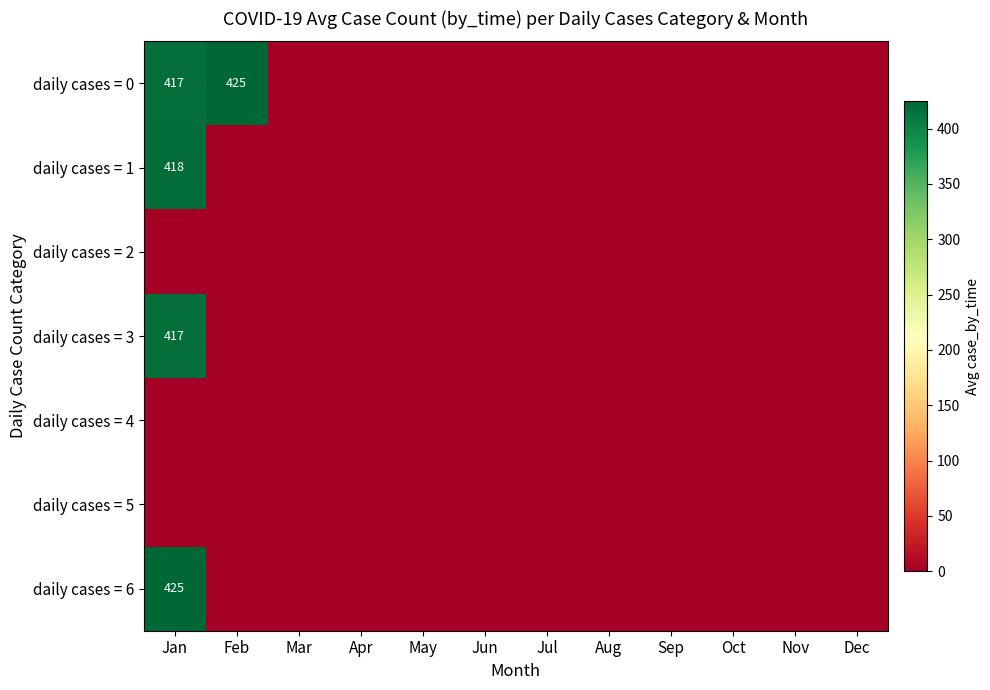

Rank the series by their maximum value, from lowest to highest.

daily cases = 2, daily cases = 4, daily cases = 5, daily cases = 3, daily cases = 1, daily cases = 0, daily cases = 6